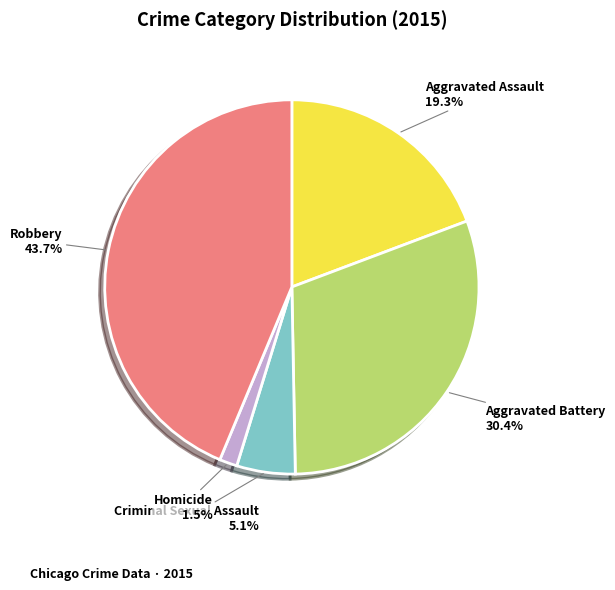

Does any single category account for the majority?

No